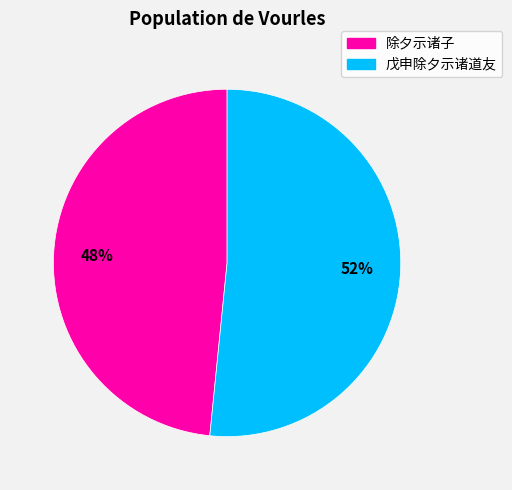

Is the sum of 除夕示诸子 and 戊申除夕示诸道友 greater than half?

Yes